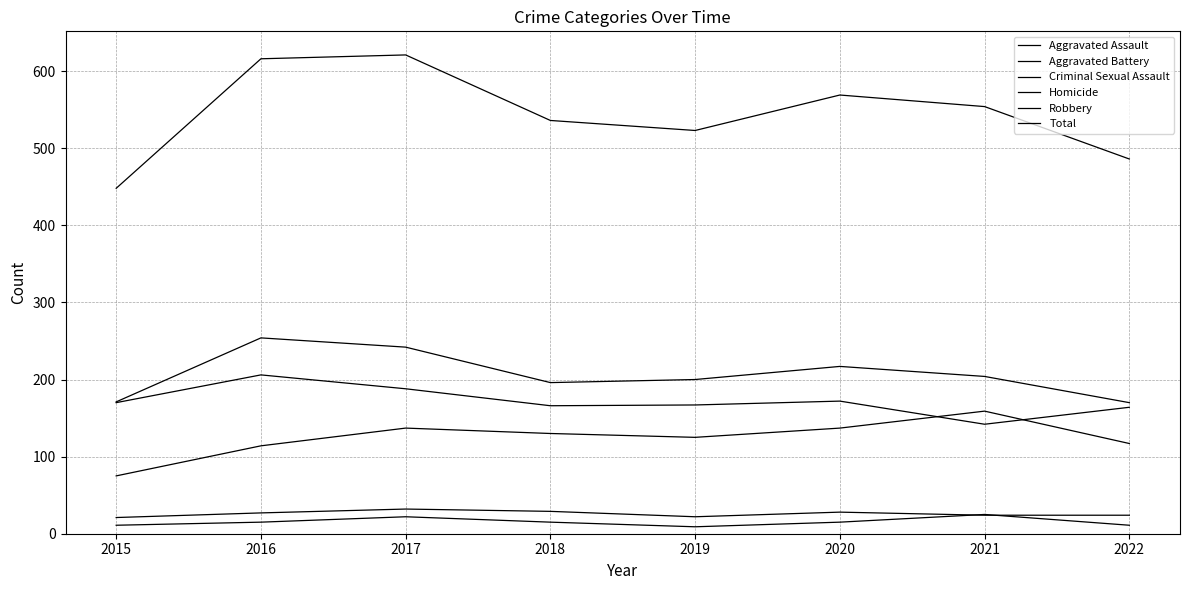

What is the average value of the Aggravated Assault series?

124